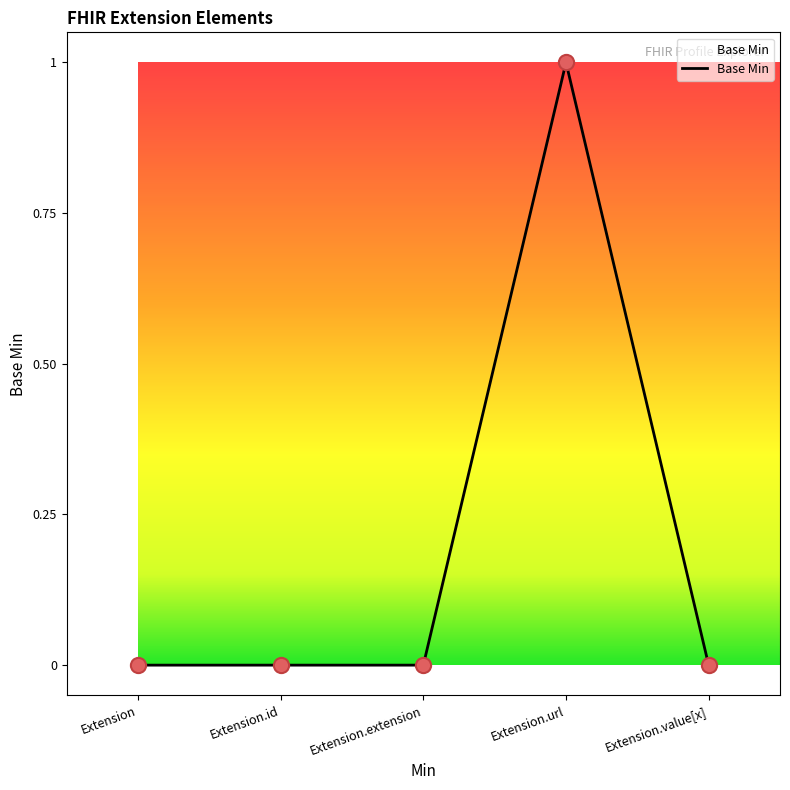

Between Extension.url and Extension, which is larger?

Extension.url